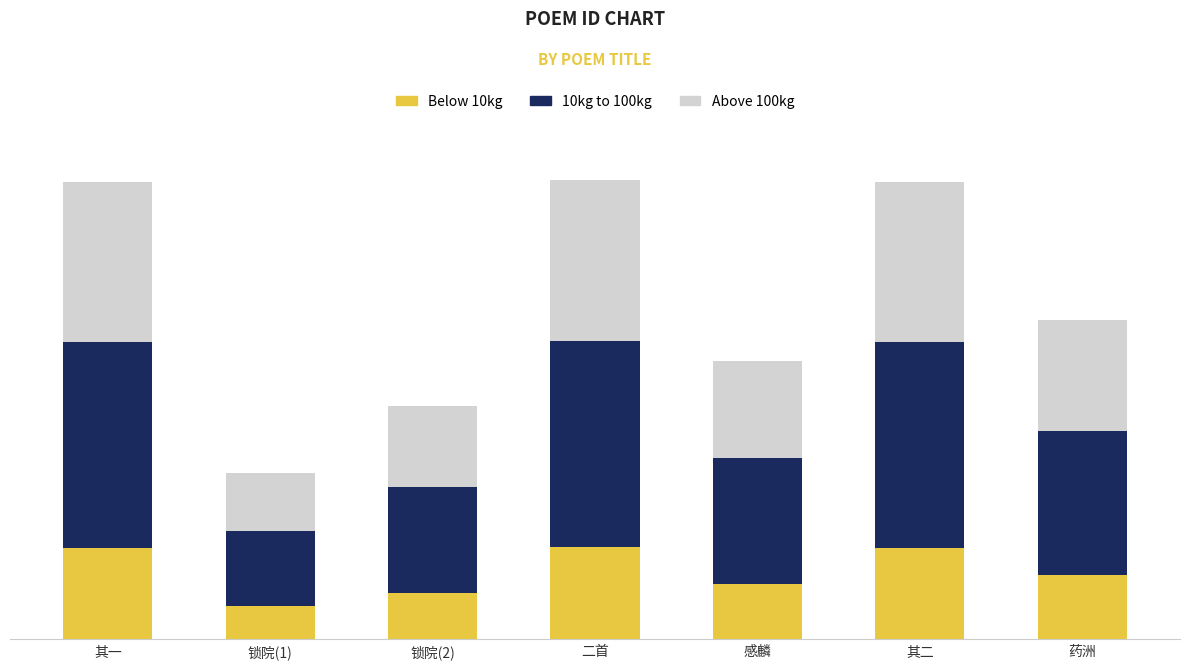

Are the bars horizontal?

No